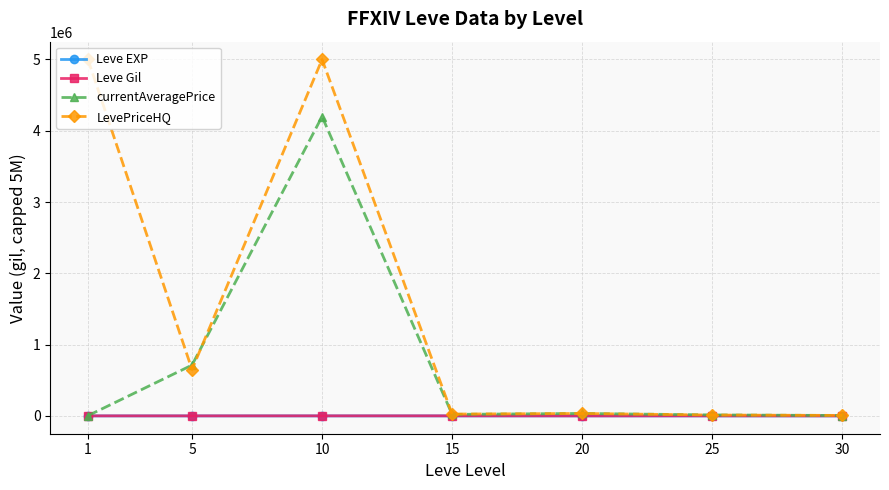

At how many categories does at least one series exceed 2876531?

2